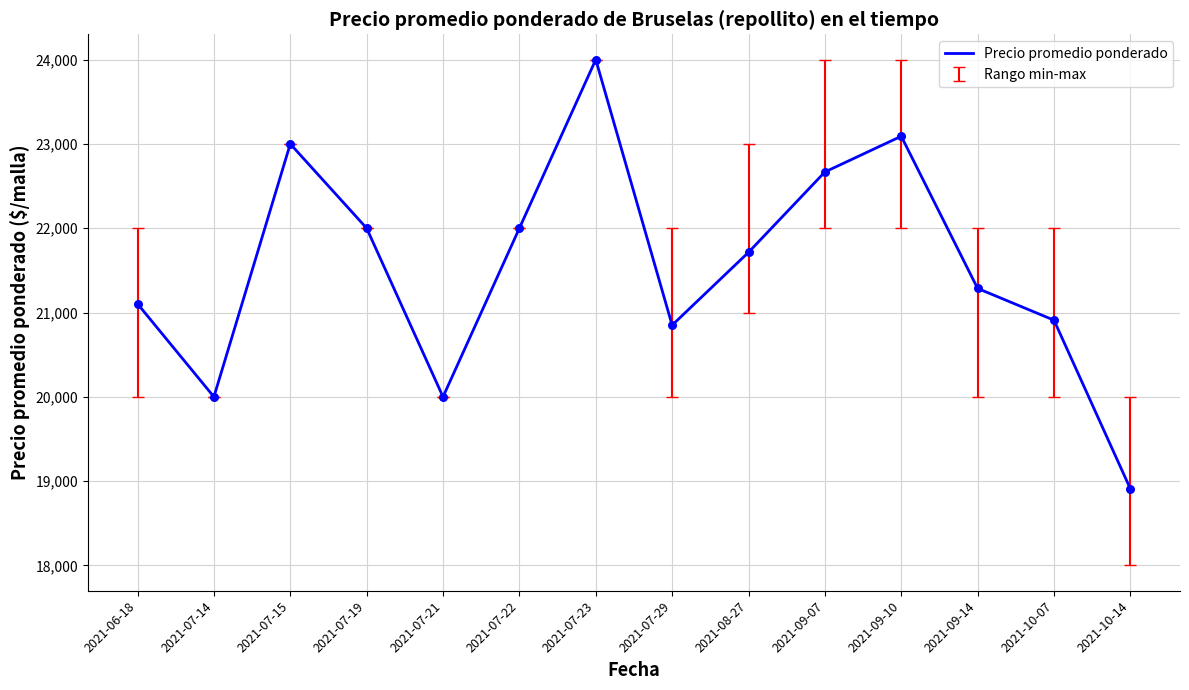

Between 2021-10-14 and 2021-07-15, which is larger?

2021-07-15